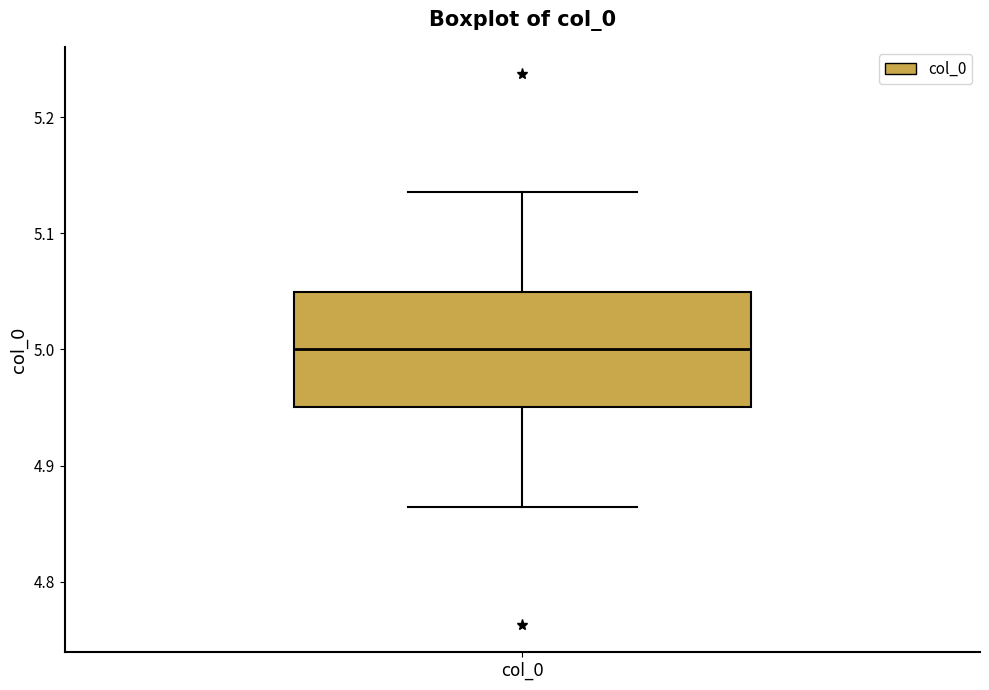

Where does the lower whisker of the box for col_0 end on the y-axis? The values are not printed on the chart, so give them approximately, as read against the axis.

4.86